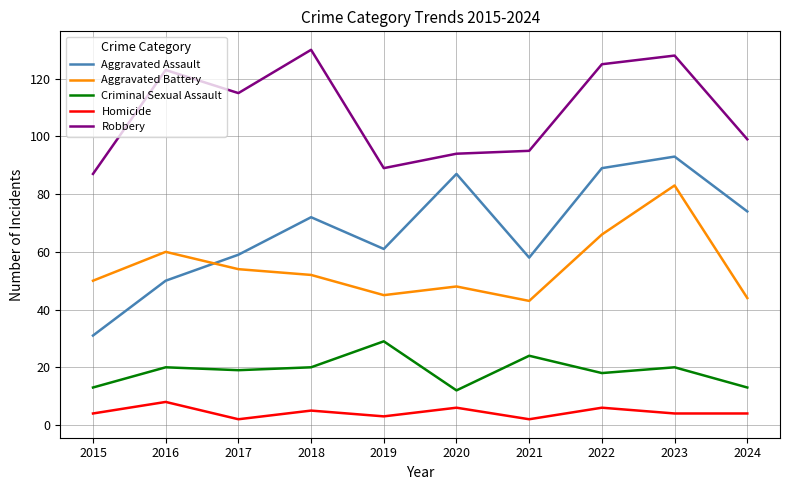

True or false: Aggravated Battery and Criminal Sexual Assault intersect in this chart.

False